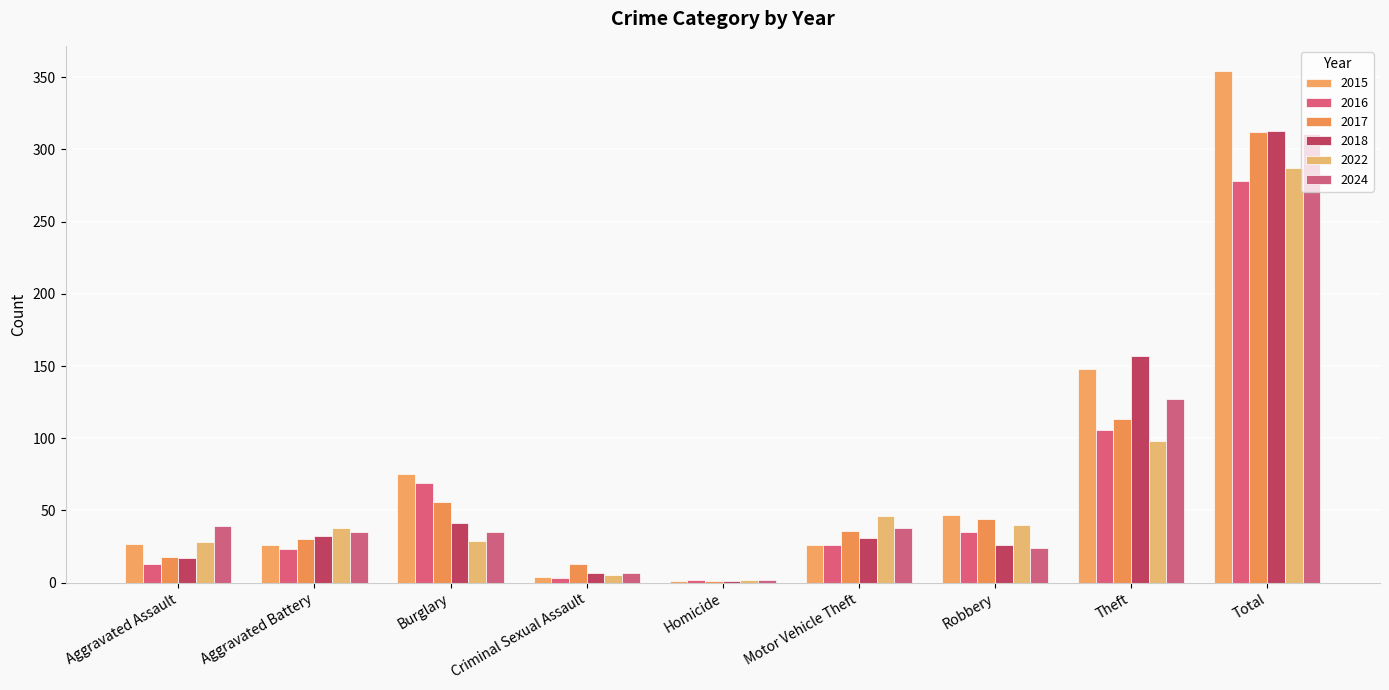

How many groups of bars are there?

9